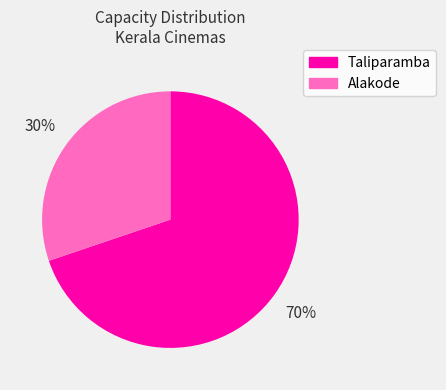

Rank the categories by value from lowest to highest.

Alakode, Taliparamba